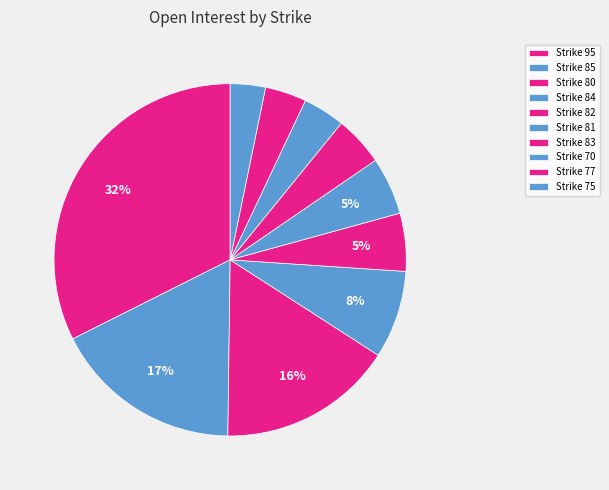

How many slices are in this pie chart?

10